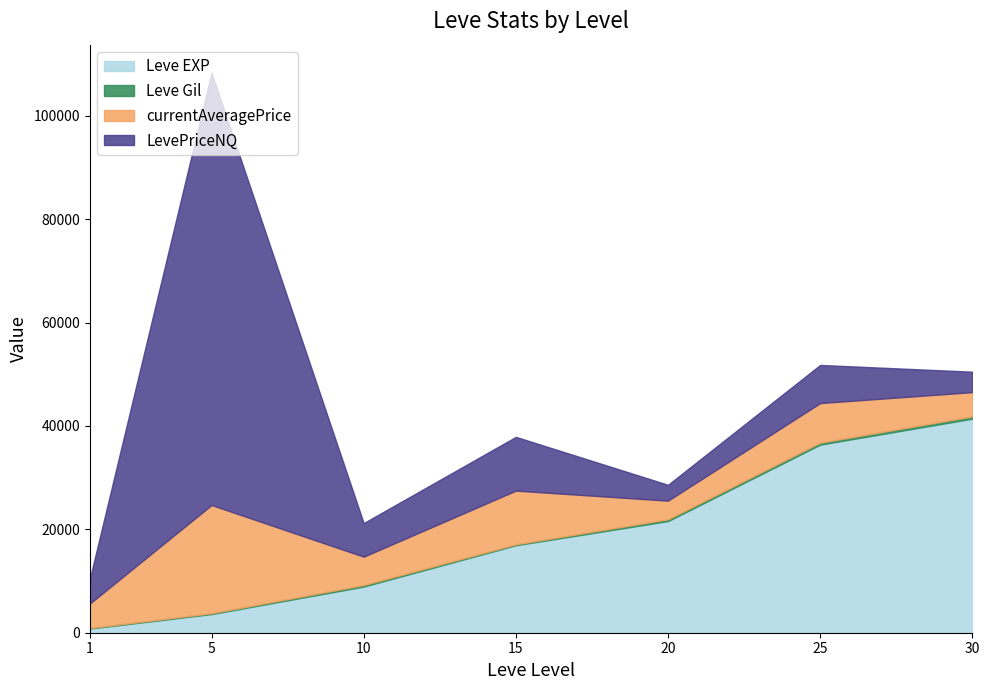

Which series has the largest total across all categories?

Leve EXP